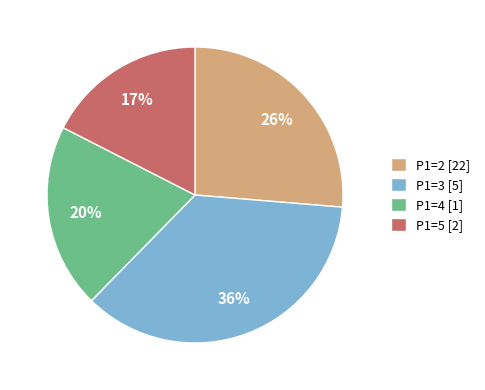

Is it true that P1=3 [5] is 36% of the pie?

True